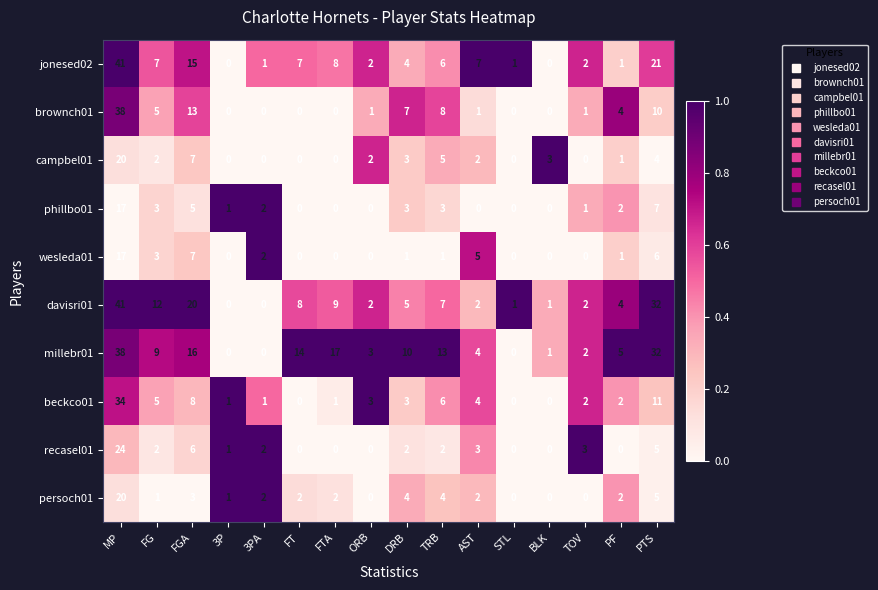

What is the greatest value displayed?

41